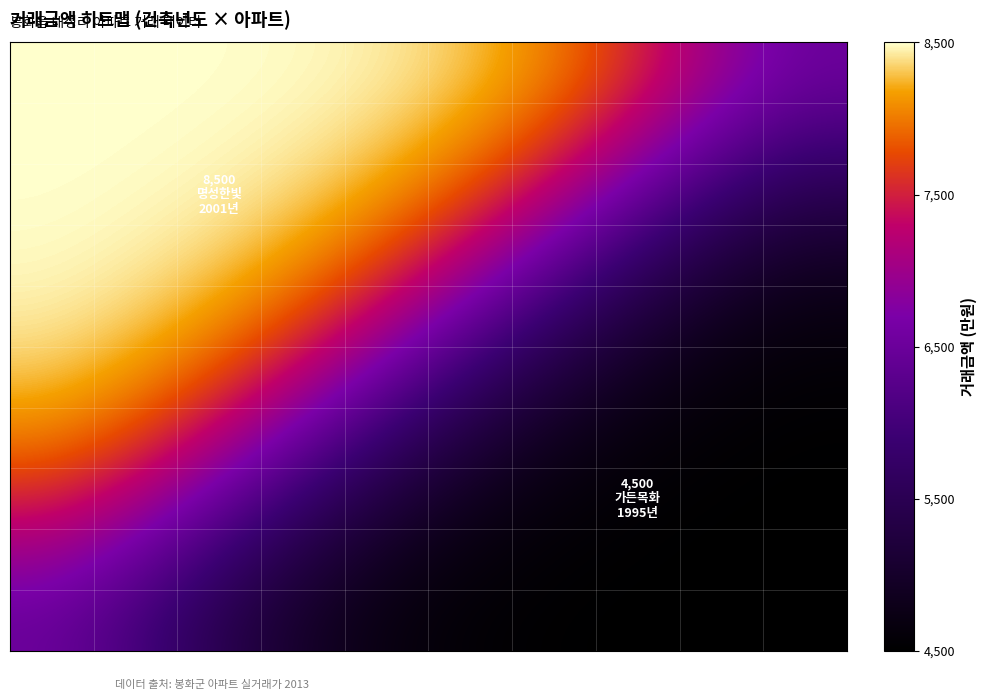

Which category has the lowest value across all series?

9